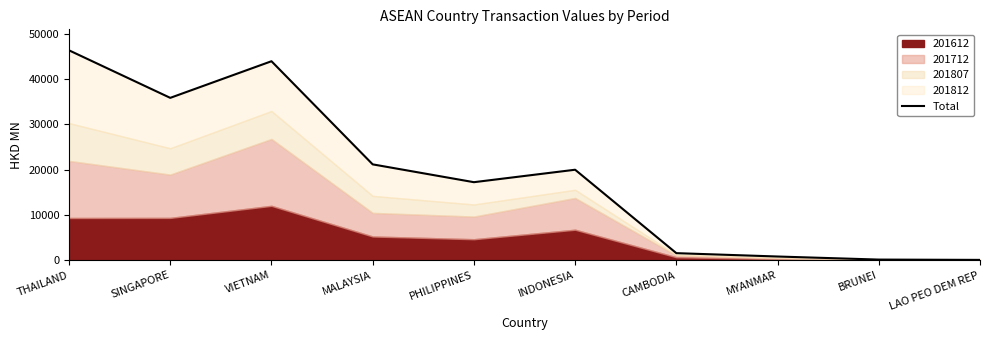

What is the change in value from MALAYSIA to CAMBODIA?

-19589.1